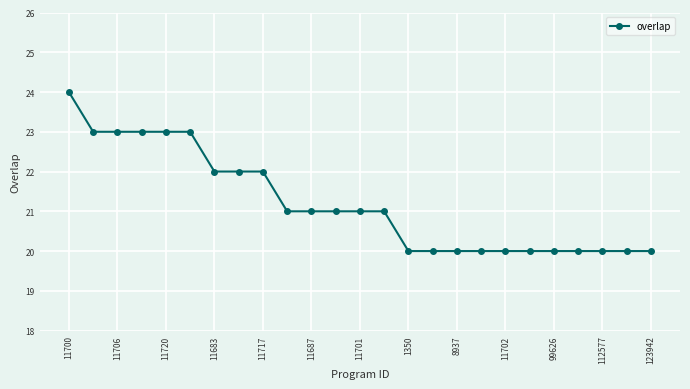

What is the greatest value displayed?

24